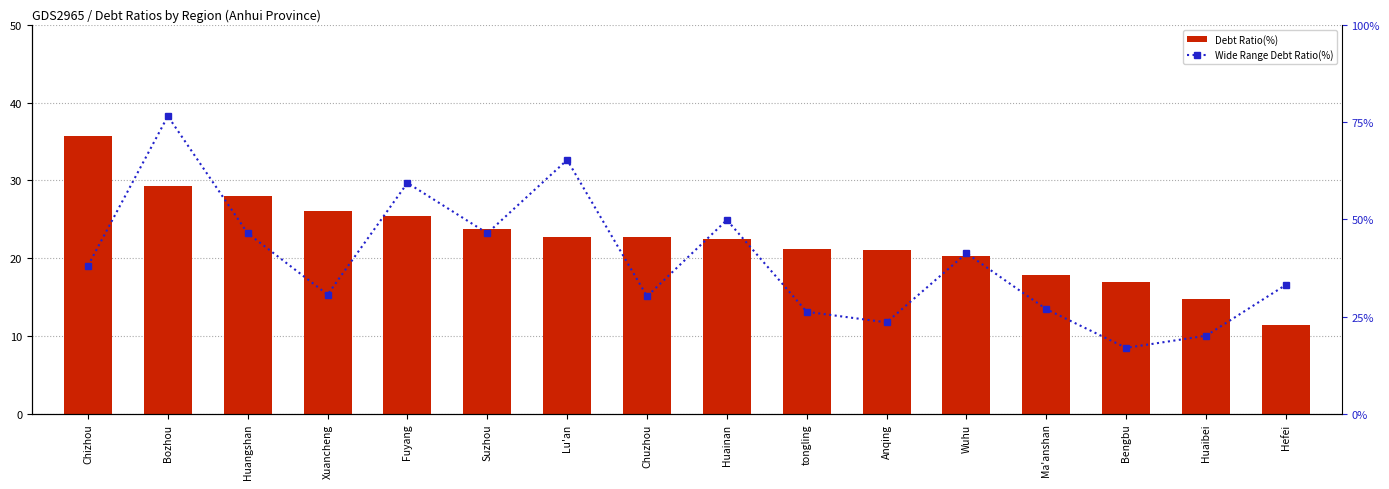

Which series has the widest spread of values?

Wide Range Debt Ratio(%)